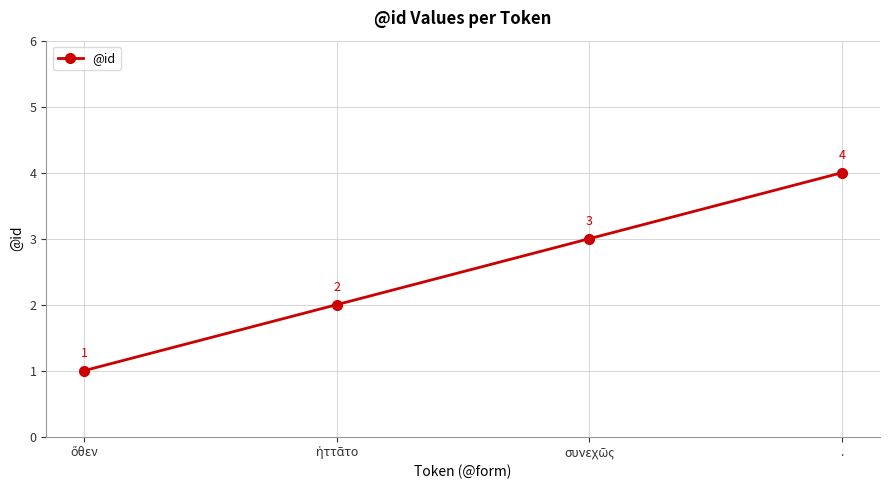

Read the value at ..

4